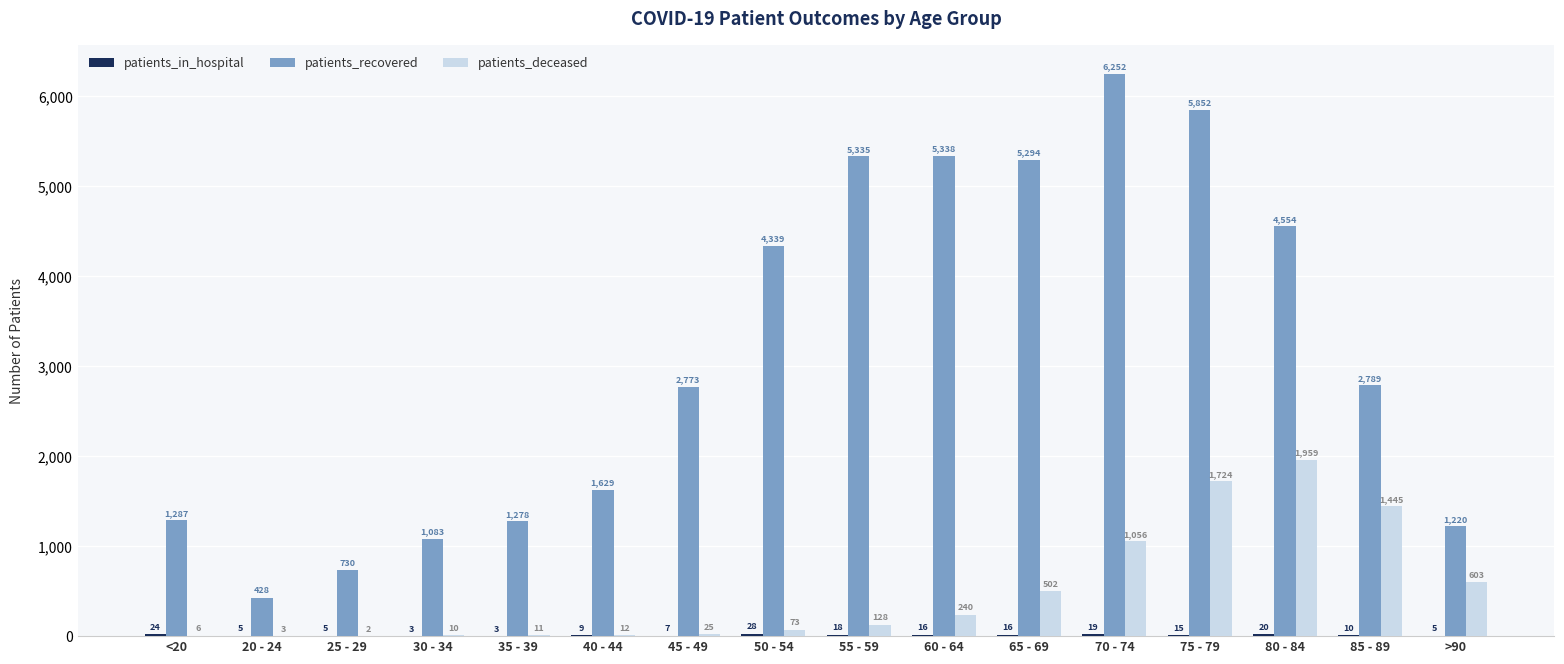

Is it true that patients_recovered equals 1526 at 30 - 34?

False